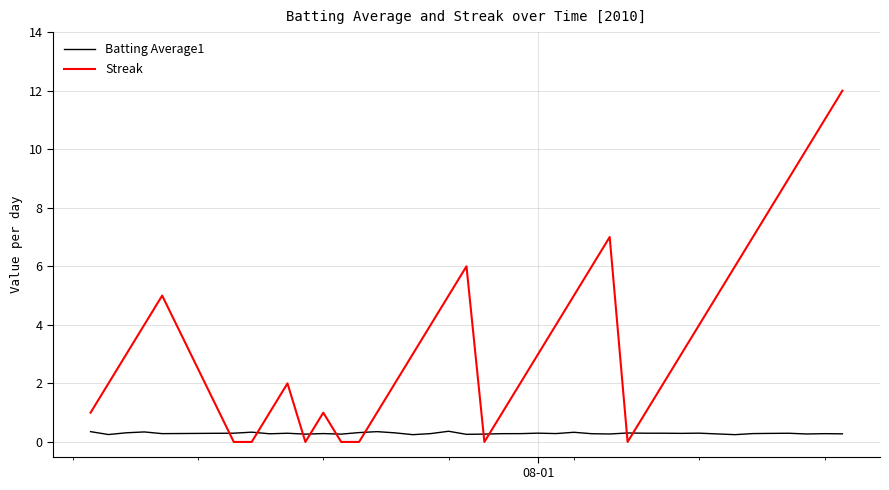

How many lines are shown in the chart?

2